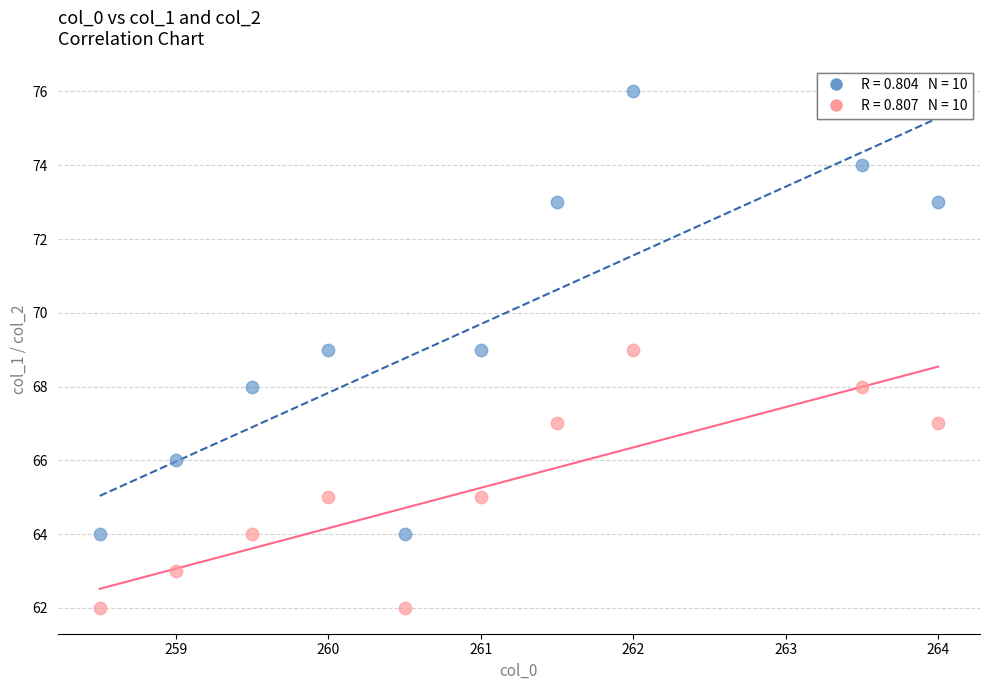

Across all data points, what is the range of Y values (max minus min)?

14